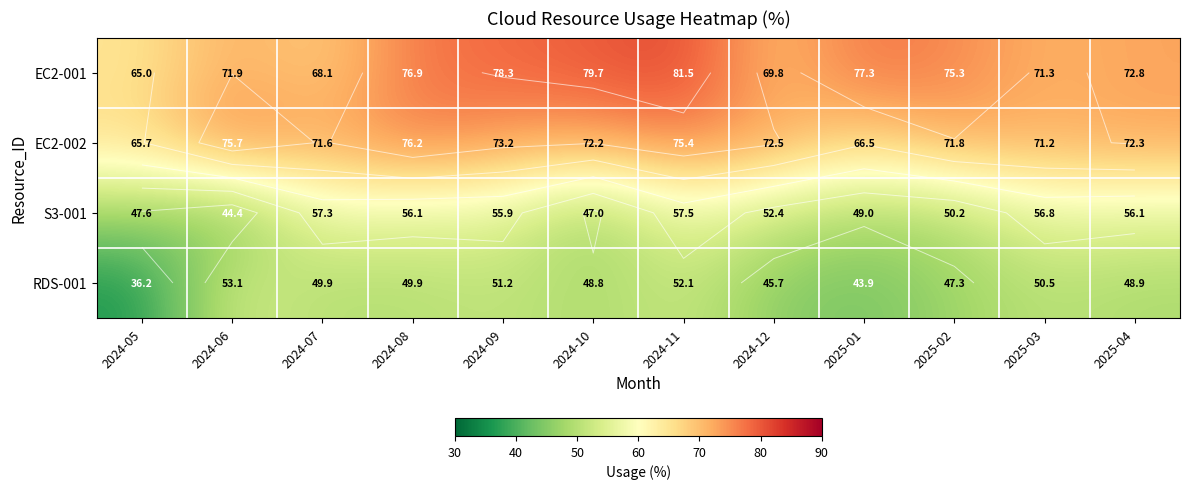

Rank the series by their maximum value, from lowest to highest.

RDS-001, S3-001, EC2-002, EC2-001